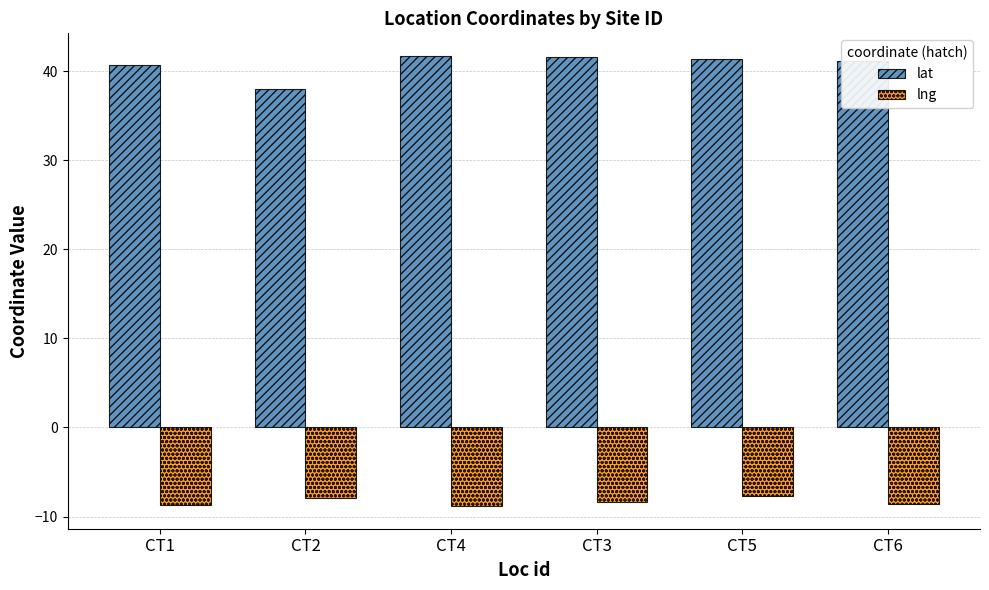

List the series in order of their peak value, lowest first.

lng, lat